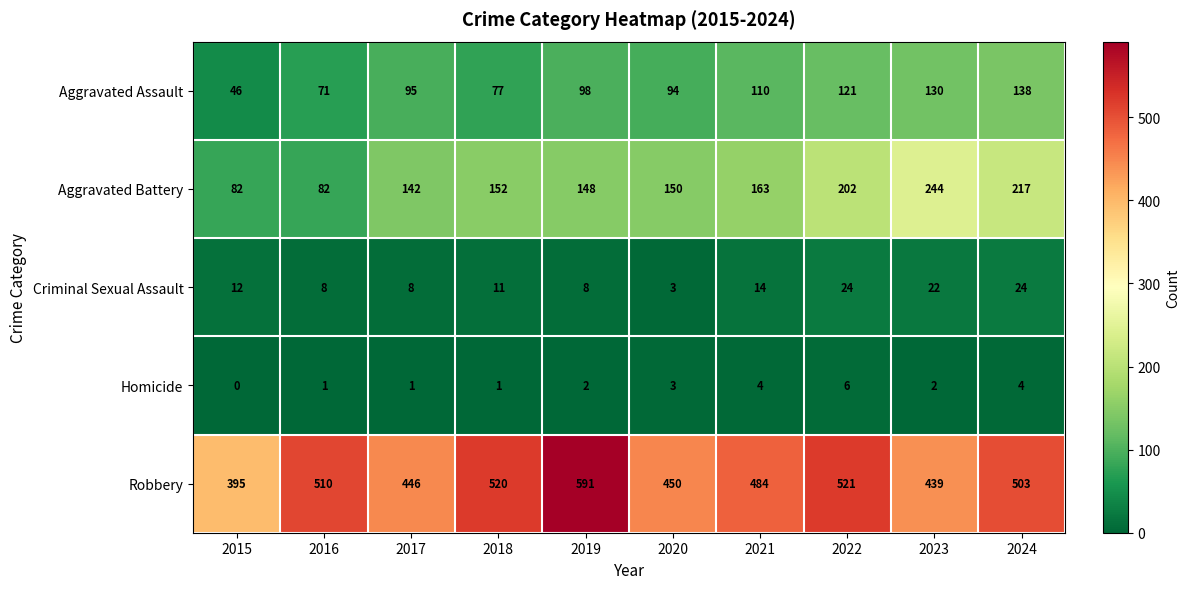

How many data points does each series have?

10